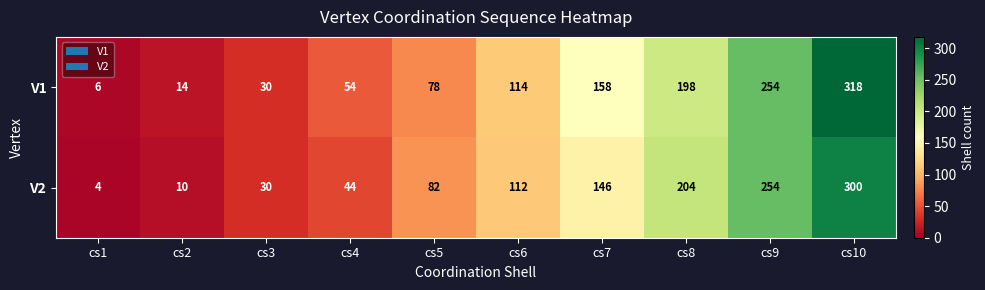

What is the lowest value of the V2 series?

4